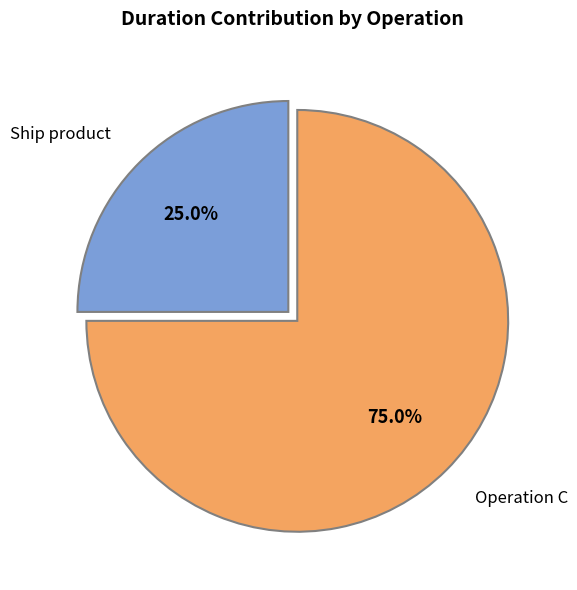

Rank the categories by value from highest to lowest.

Operation C, Ship product